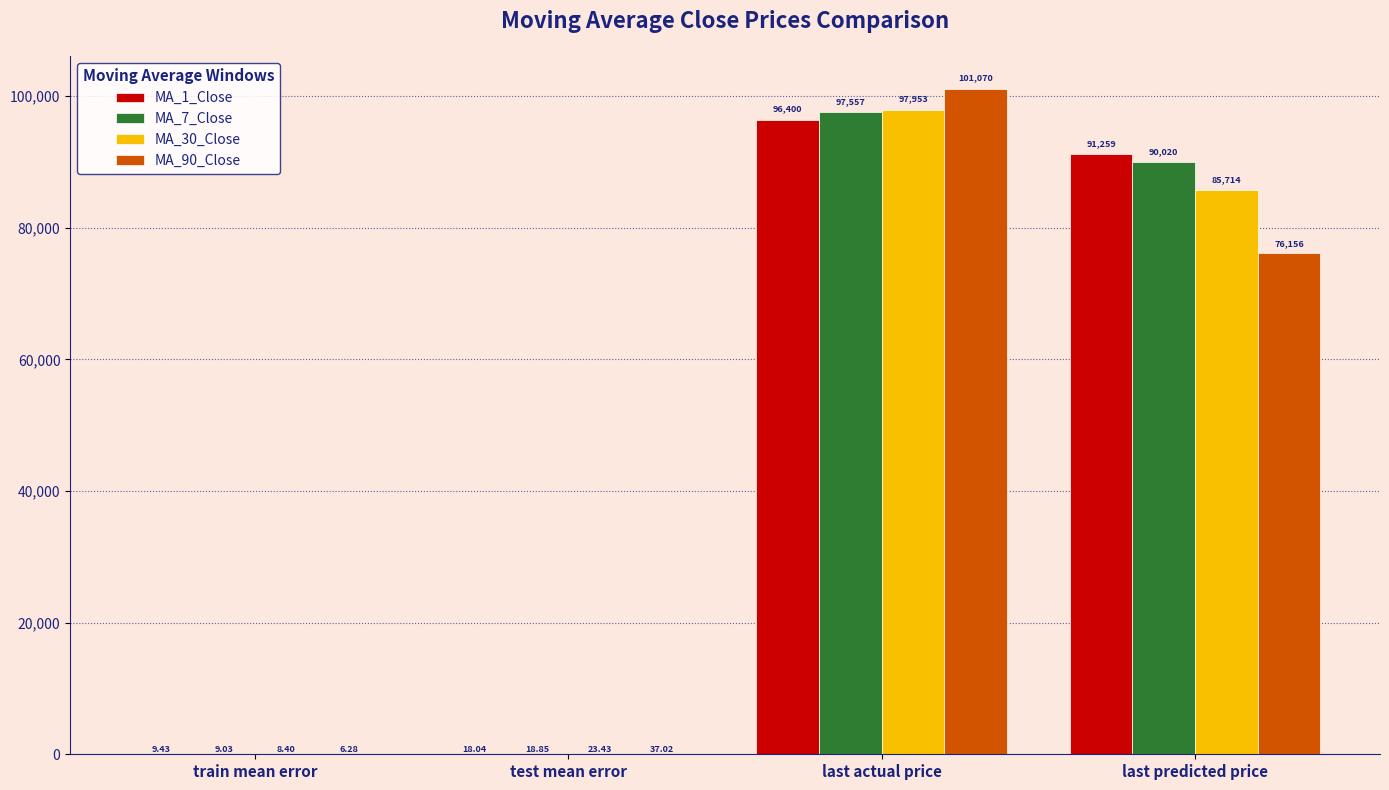

Does the chart contain stacked bars?

No